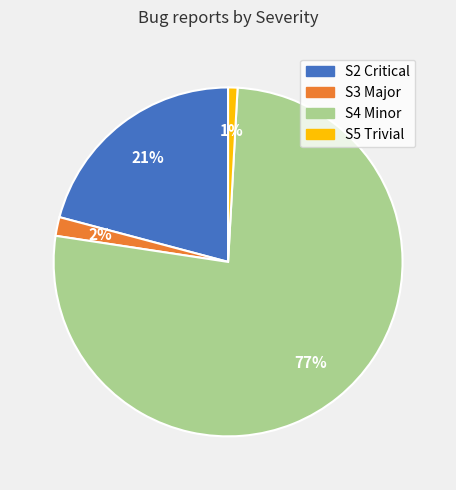

Is there any slice that represents more than half of the pie?

Yes